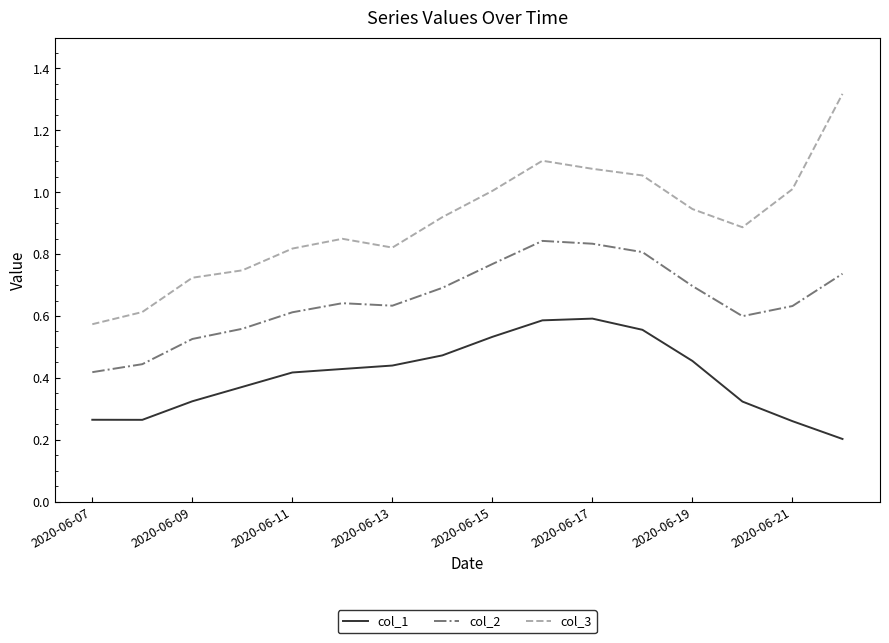

True or false: col_2 and col_3 intersect in this chart.

False